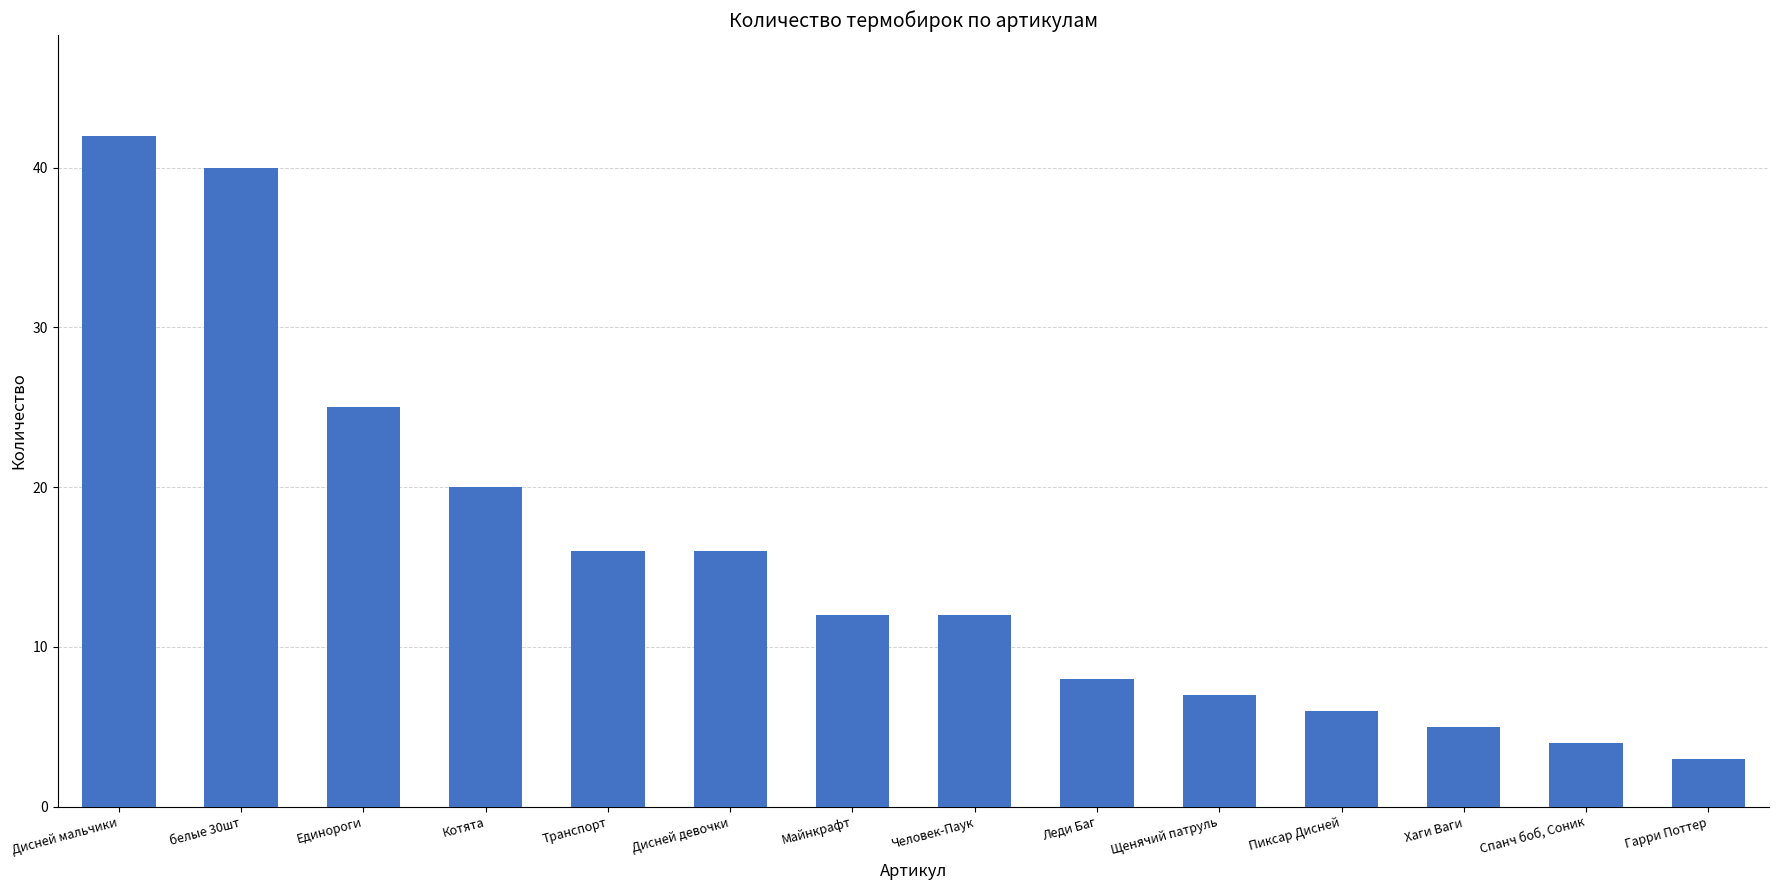

Are the bars grouped side by side (vs. stacked)?

No